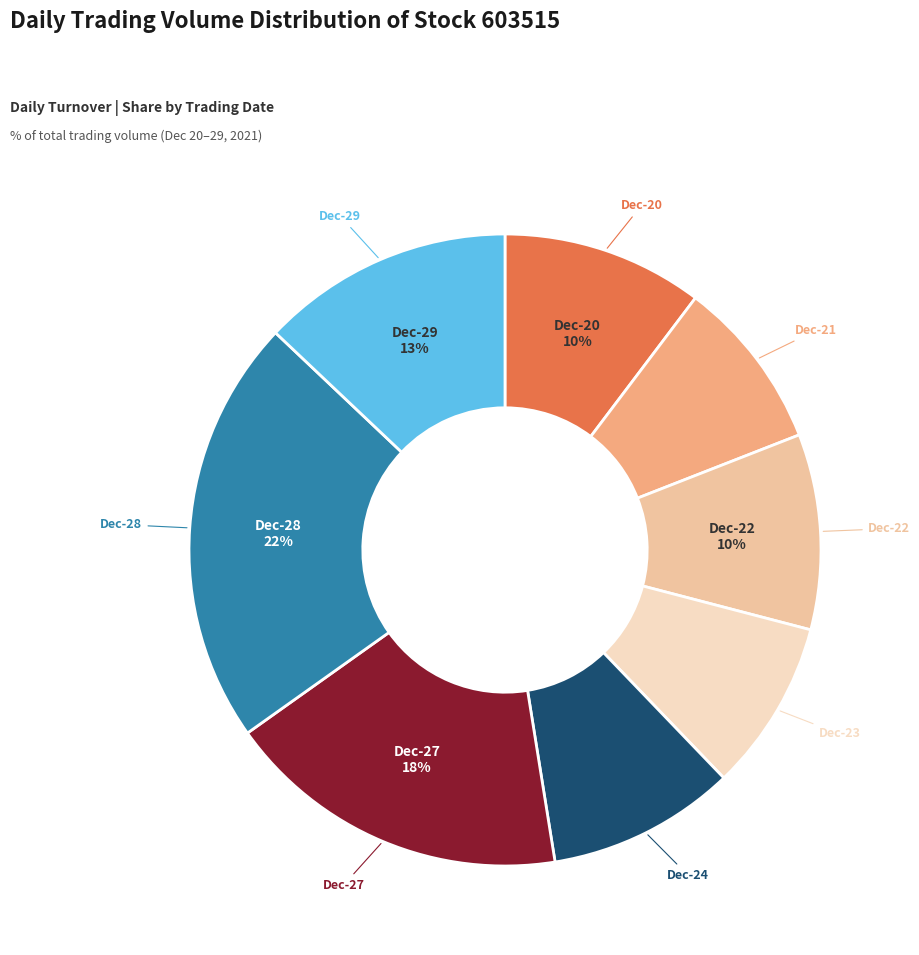

Does any single category account for the majority?

No